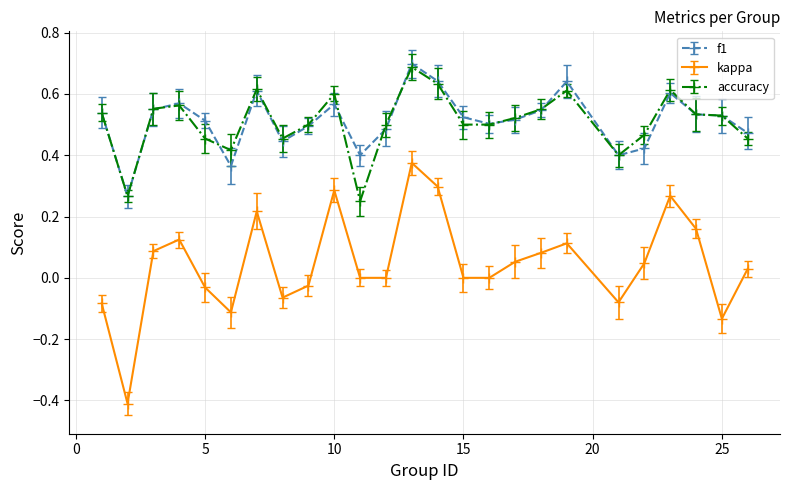

What is the maximum value shown in the chart?

0.7